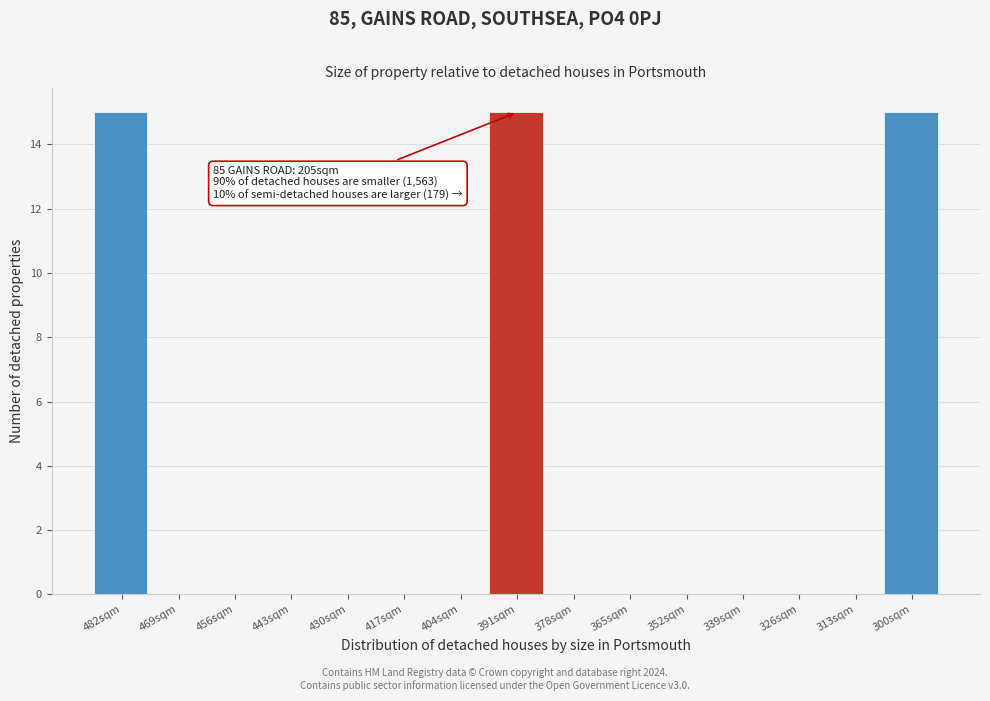

Reading left to right, transcribe all the data shown in this chart.

482sqm=15	469sqm=0	456sqm=0	443sqm=0	430sqm=0	417sqm=0	404sqm=0	391sqm=15	378sqm=0	365sqm=0	352sqm=0	339sqm=0	326sqm=0	313sqm=0	300sqm=15